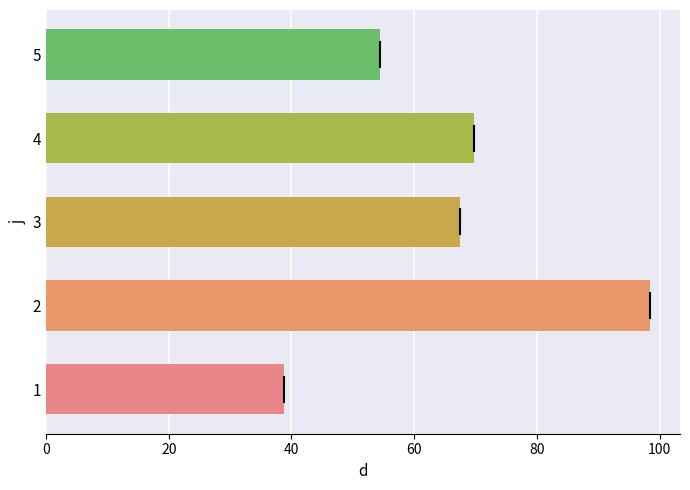

Approximately how many times larger is the value at 3 compared to 4?

1.0